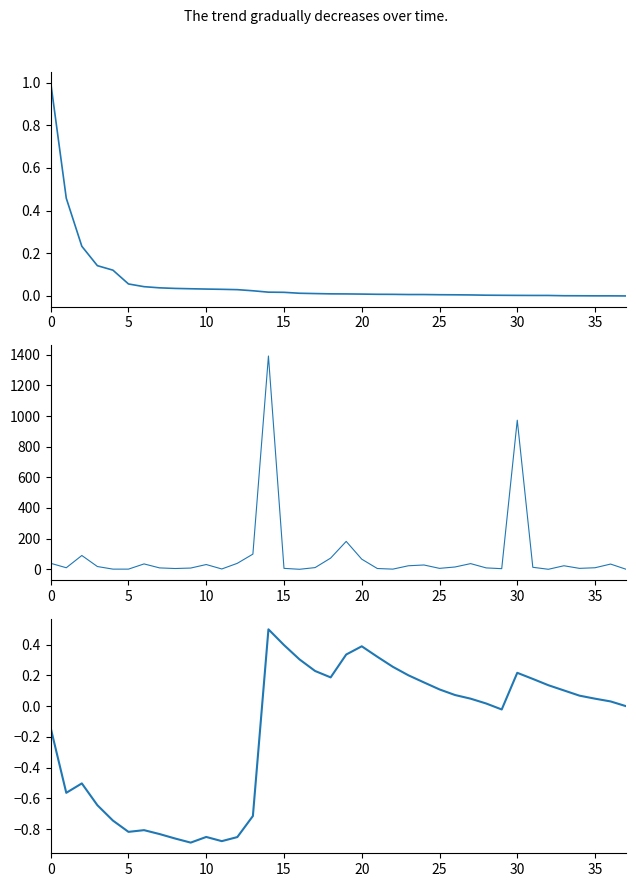

At which category does the chart reach its peak across all series?

14